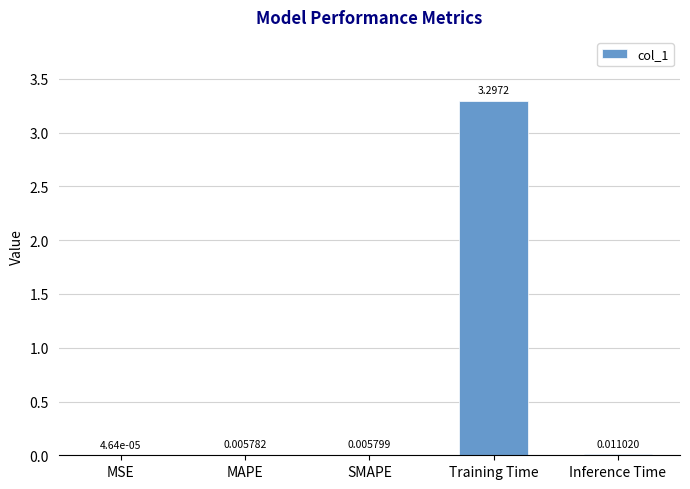

At which label is the value closest to 1?

Inference Time